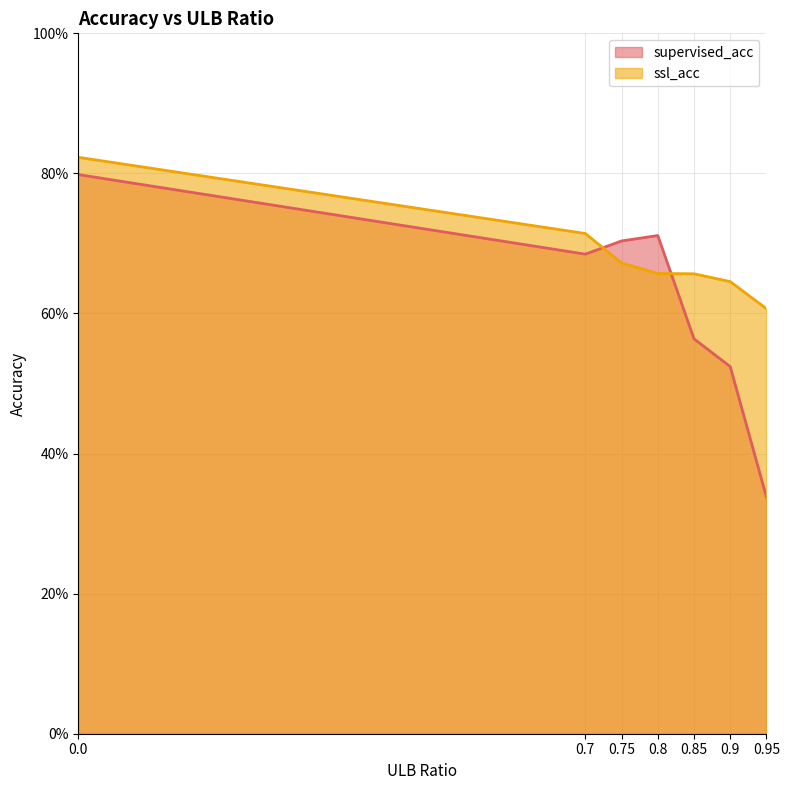

Is it true that ssl_acc equals 1.2 at 0.8?

False